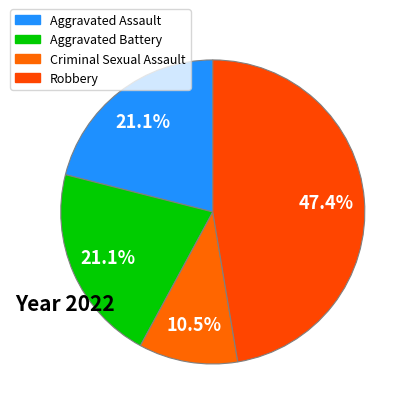

Count the number of slices in the pie.

4